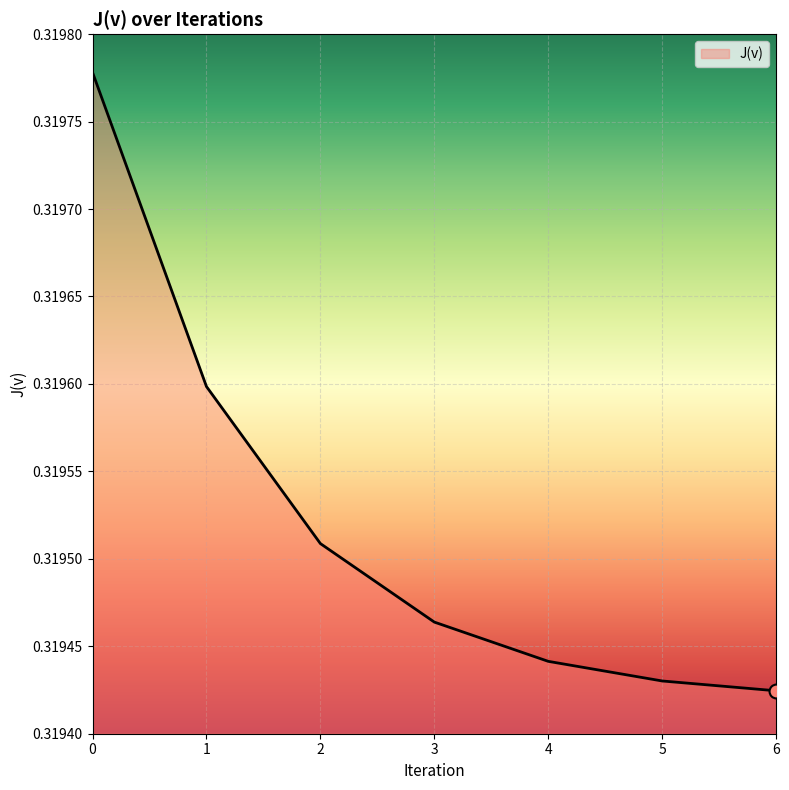

Rank the categories by value from highest to lowest.

0, 1, 2, 3, 4, 5, 6